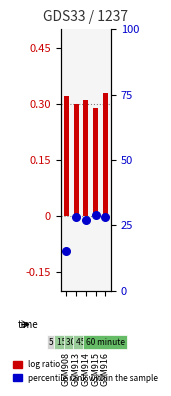

Is the value of percentile rank within the sample at 0 greater than the value of log ratio at 1?

Yes